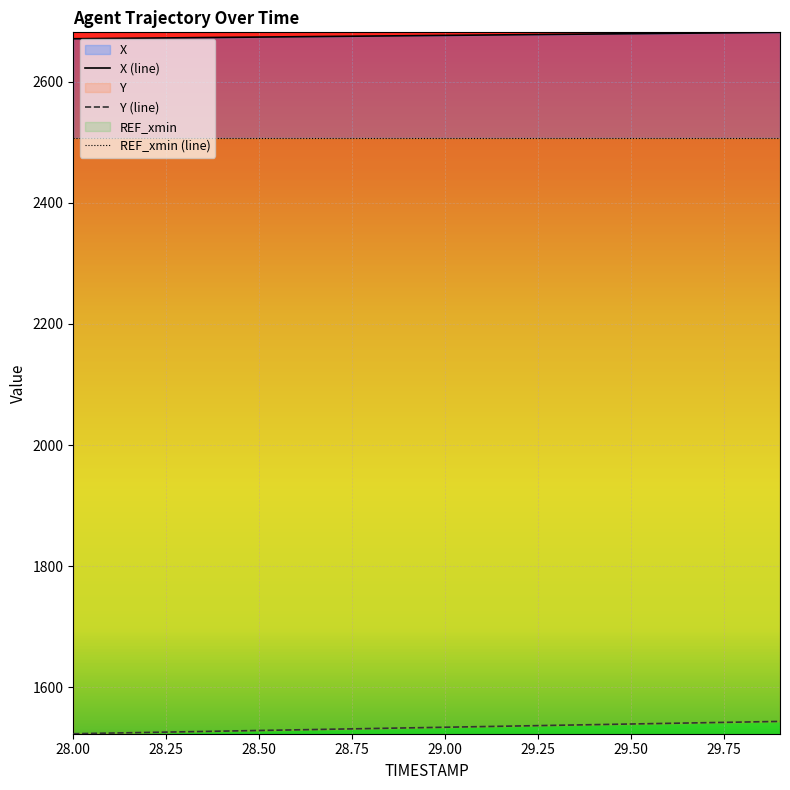

Reading right to left, extract all data points from this chart.

X: 29.9=2681.7	29.8=2681.2	29.7=2680.6	29.6=2680.0	29.5=2679.5	29.4=2678.9	29.3=2678.4	29.2=2677.8	29.1=2677.2	29.0=2676.7	28.9=2676.1	28.8=2675.6	28.7=2675.0	28.6=2674.5	28.5=2673.9	28.4=2673.3	28.3=2672.8	28.2=2672.2	28.1=2671.7	28.0=2671.1
Y: 29.9=1543.6	29.8=1542.6	29.7=1541.5	29.6=1540.4	29.5=1539.3	29.4=1538.3	29.3=1537.2	29.2=1536.1	29.1=1535.1	29.0=1534.0	28.9=1532.9	28.8=1531.8	28.7=1530.8	28.6=1529.7	28.5=1528.6	28.4=1527.6	28.3=1526.5	28.2=1525.4	28.1=1524.3	28.0=1523.3